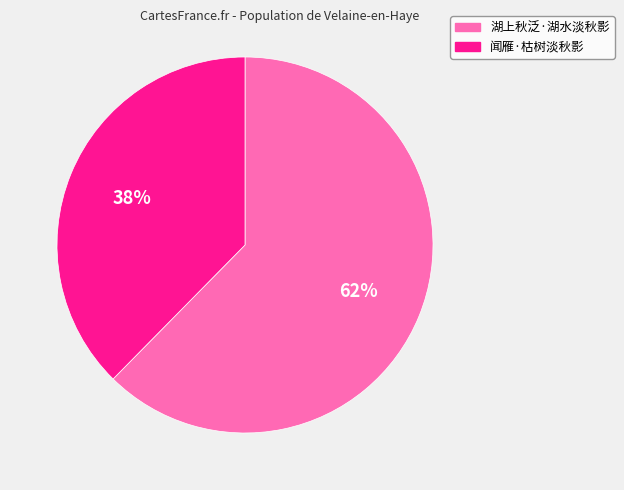

Does any single category account for the majority?

Yes